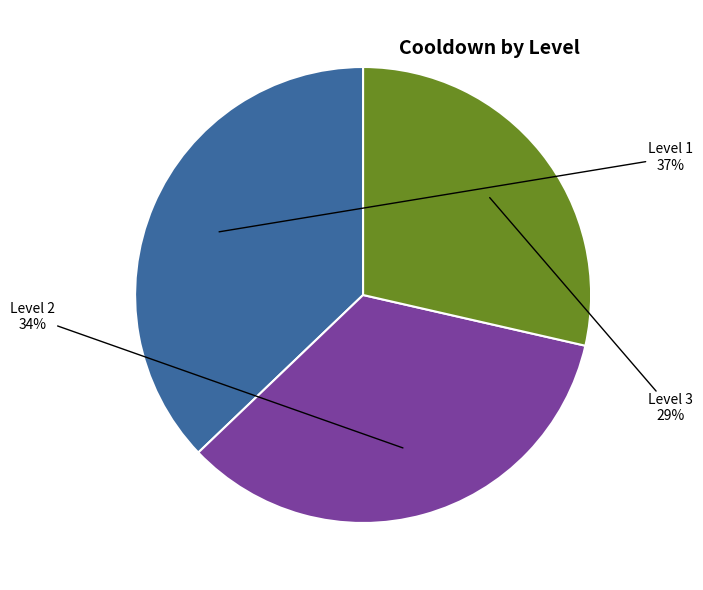

True or false: Level 3 accounts for 29% of the total.

True